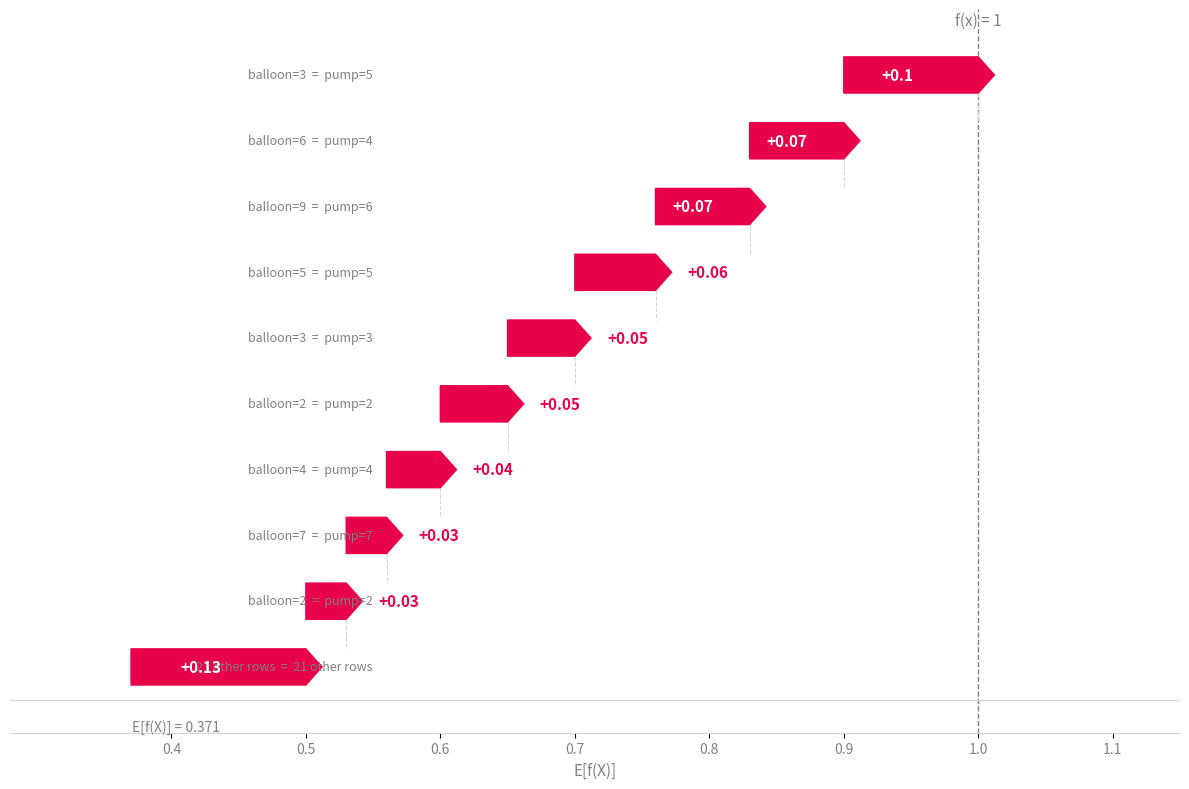

True or false: balloon and explode.or.not cross at least once.

False